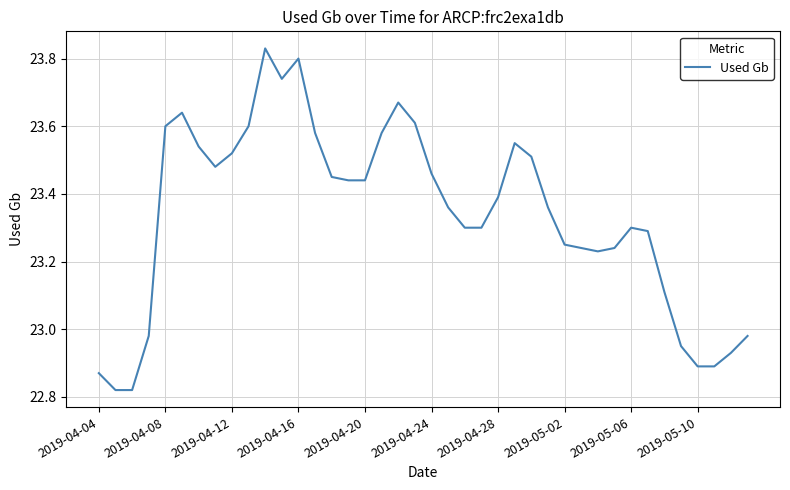

What is the difference between the maximum and minimum values?

1.0